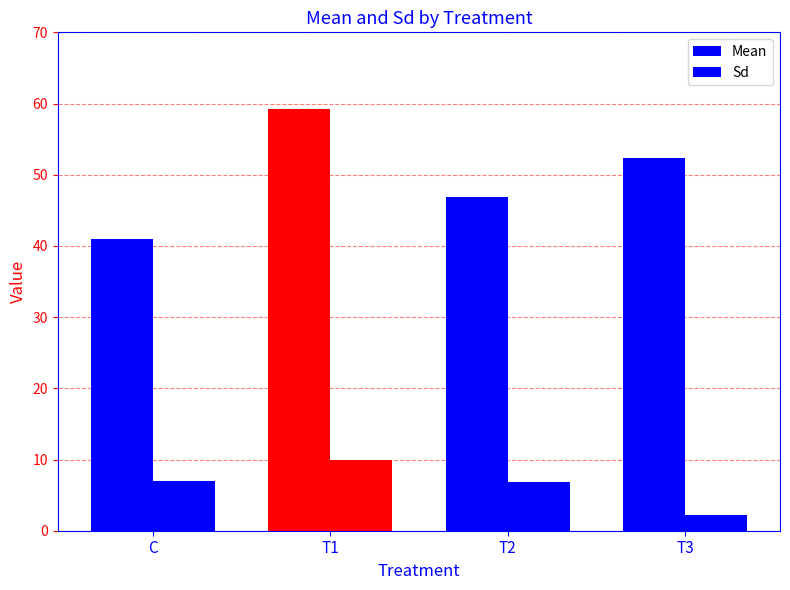

Is the value of Sd at C greater than the value of Mean at T3?

No